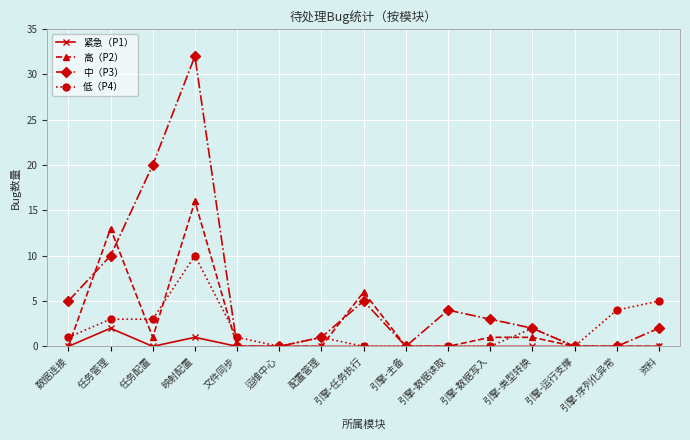

Which category has the highest value across all series?

映射配置